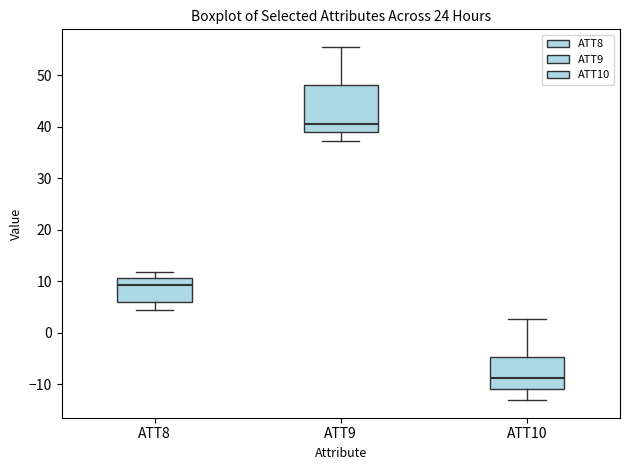

Where does the upper whisker of the box for ATT8 end on the y-axis? The values are not printed on the chart, so give them approximately, as read against the axis.

12